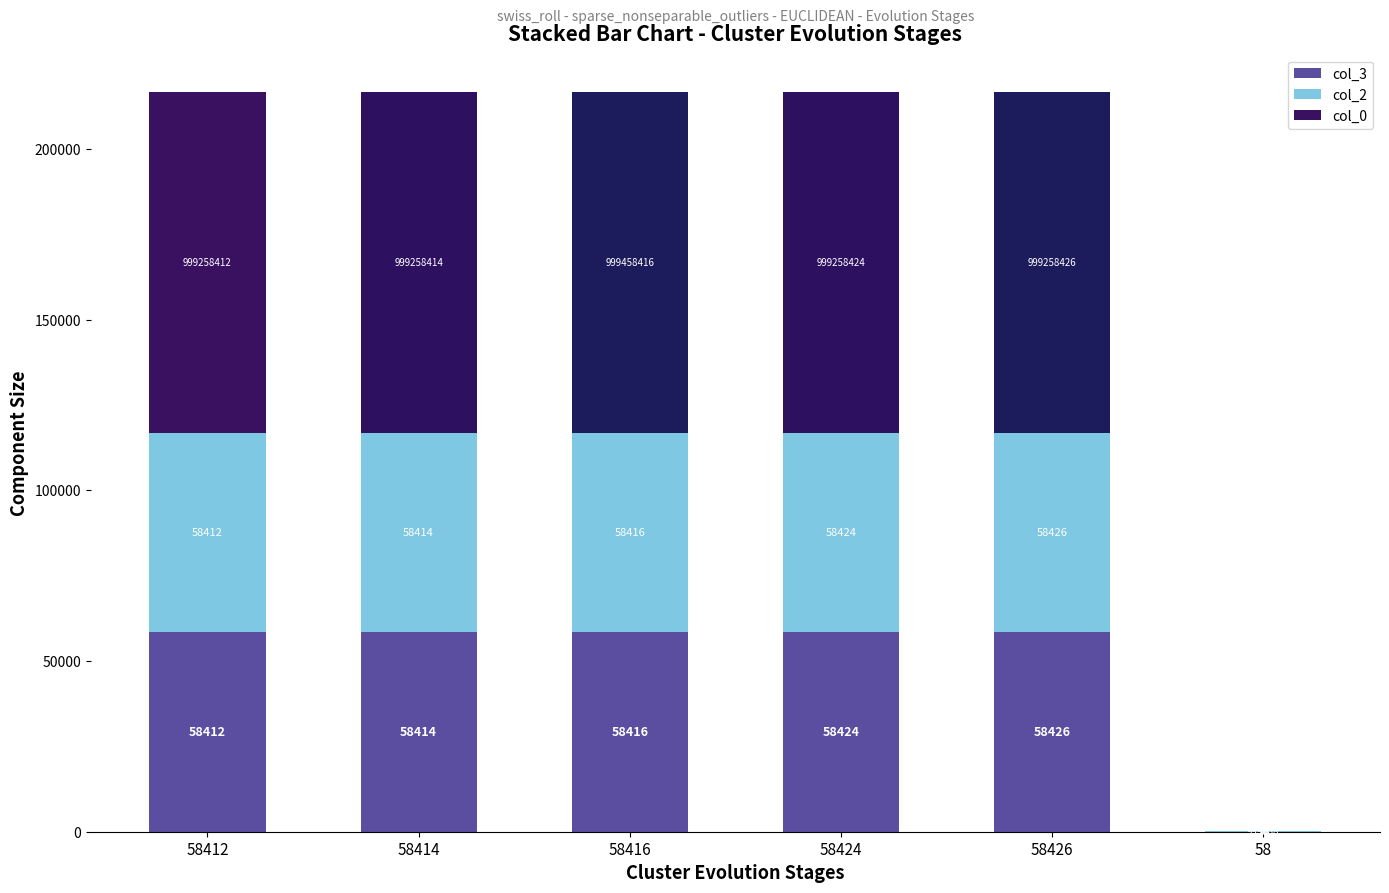

Count the number of categories in the chart.

6